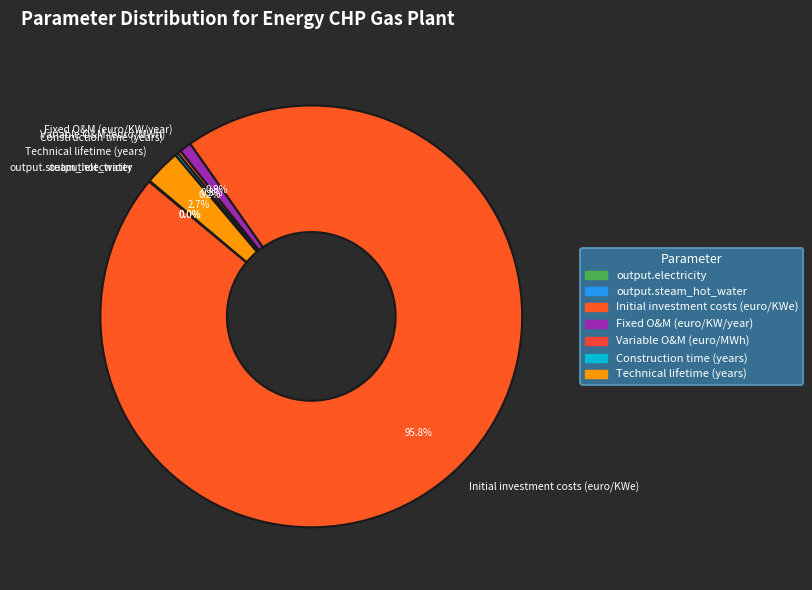

Between Initial investment costs (euro/KWe) and Technical lifetime (years), which is larger?

Initial investment costs (euro/KWe)